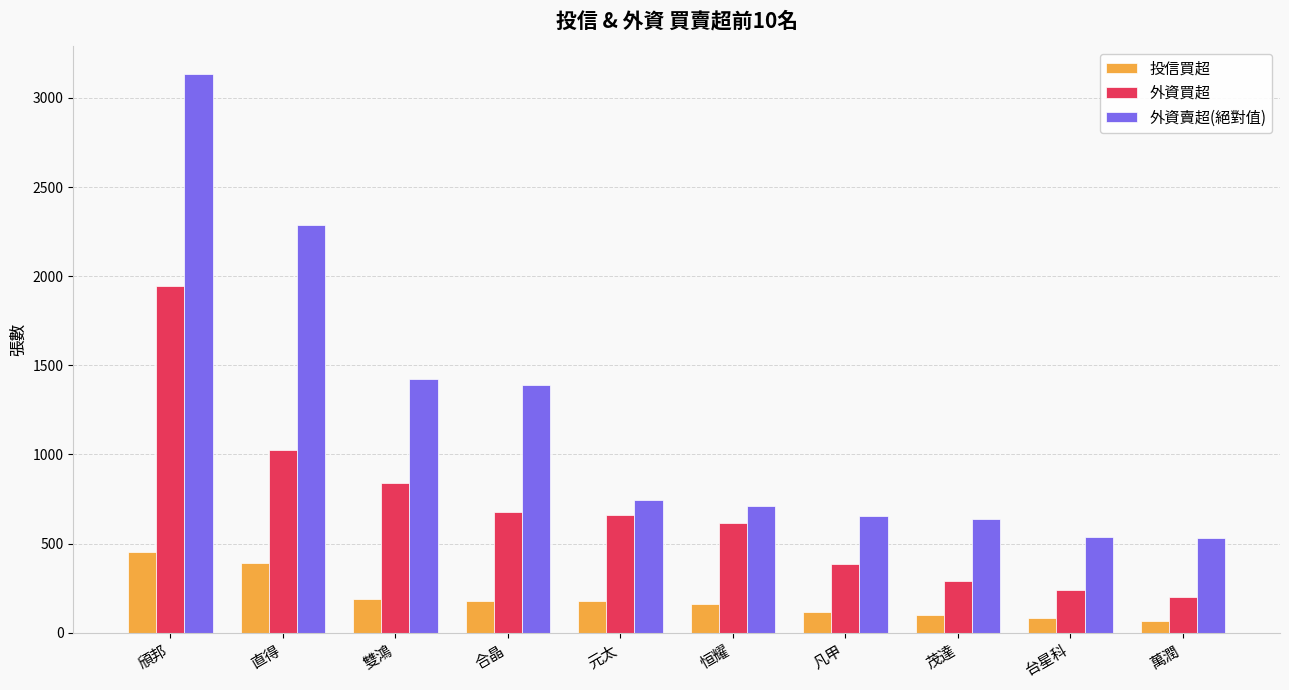

What is the maximum value for 外資賣超(絕對值)?

3132